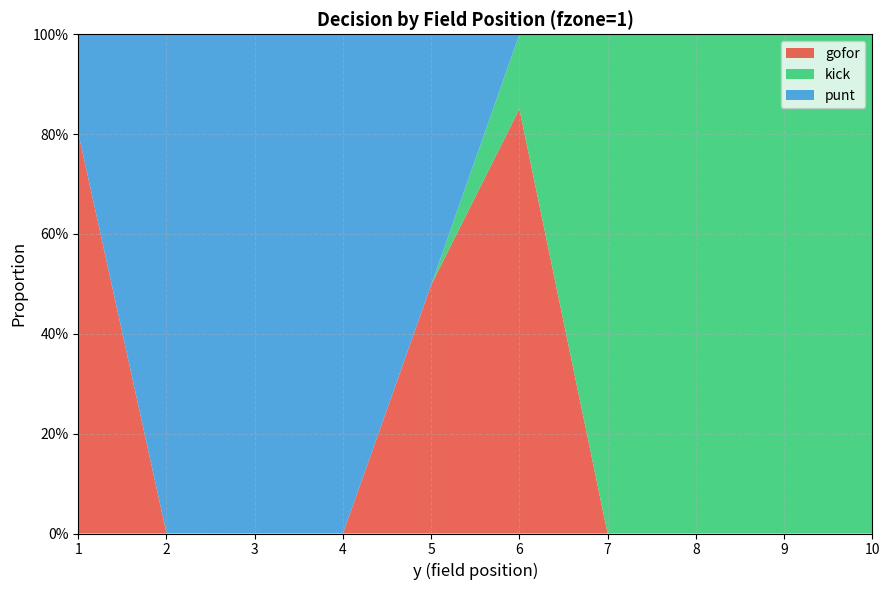

Reading right to left, transcribe all the data shown in this chart.

gofor: 10=0.0	9=0.0	8=0.0	7=0.0	6=0.9	5=0.5	4=0.0	3=0.0	2=0.0	1=0.8
punt: 10=0.0	9=0.0	8=0.0	7=0.0	6=0.0	5=0.5	4=1.0	3=1.0	2=1.0	1=0.2
kick: 10=1.0	9=1.0	8=1.0	7=1.0	6=0.1	5=0.0	4=0.0	3=0.0	2=0.0	1=0.0